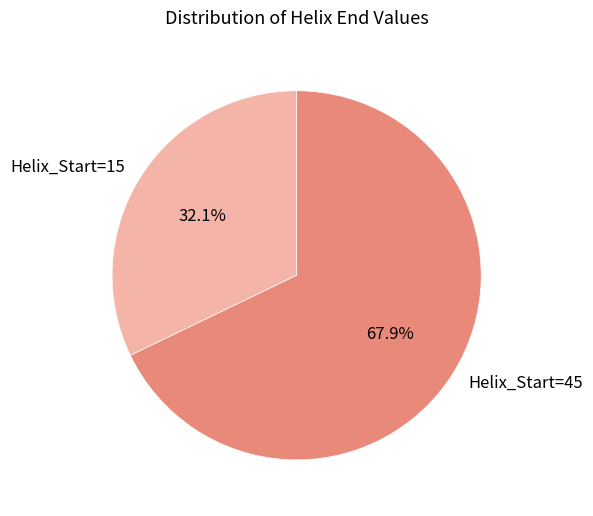

How many segments does this pie chart have?

2